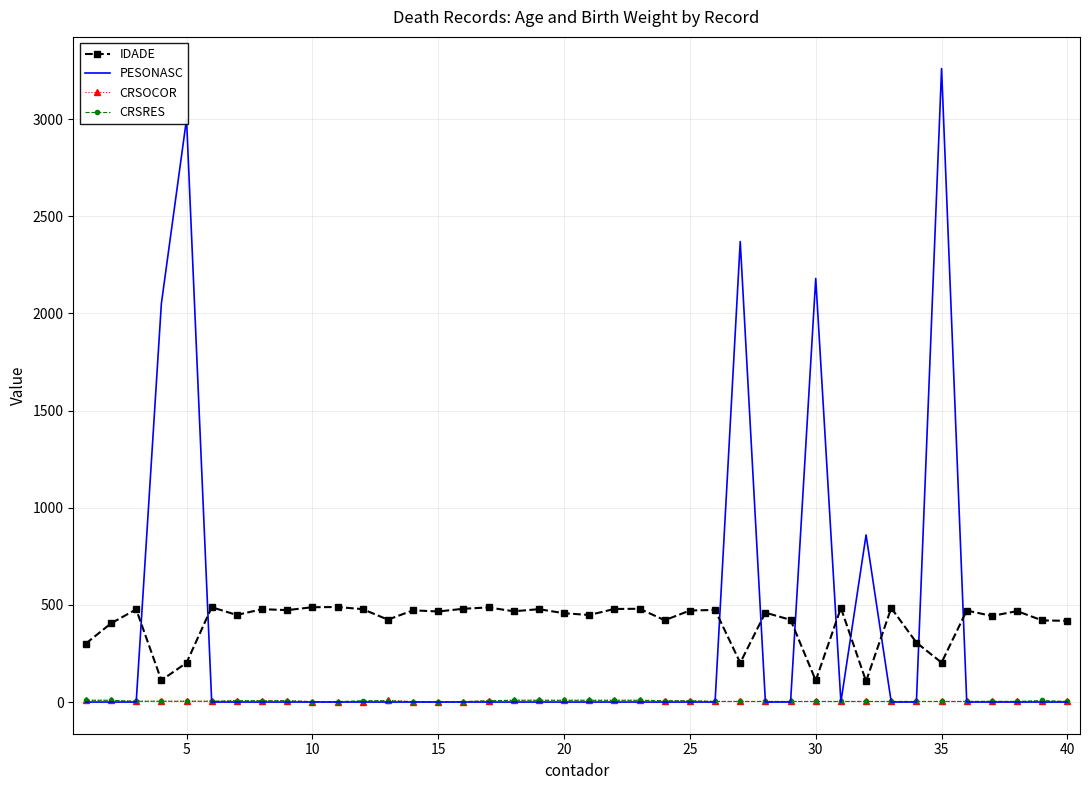

How many intersections are there between PESONASC and IDADE?

10